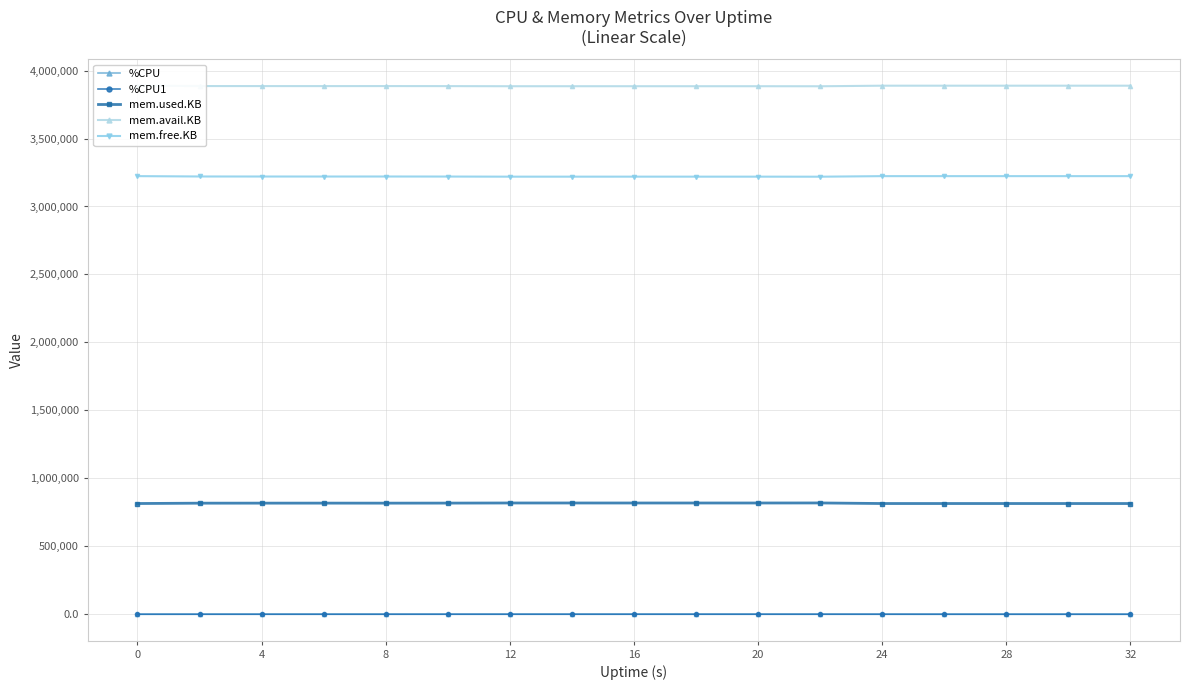

What is the value of the mem.free.KB point at the 9th from the left?

3219488.0